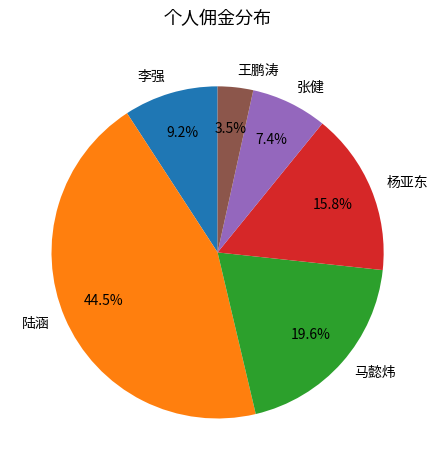

How many slices are in this pie chart?

6